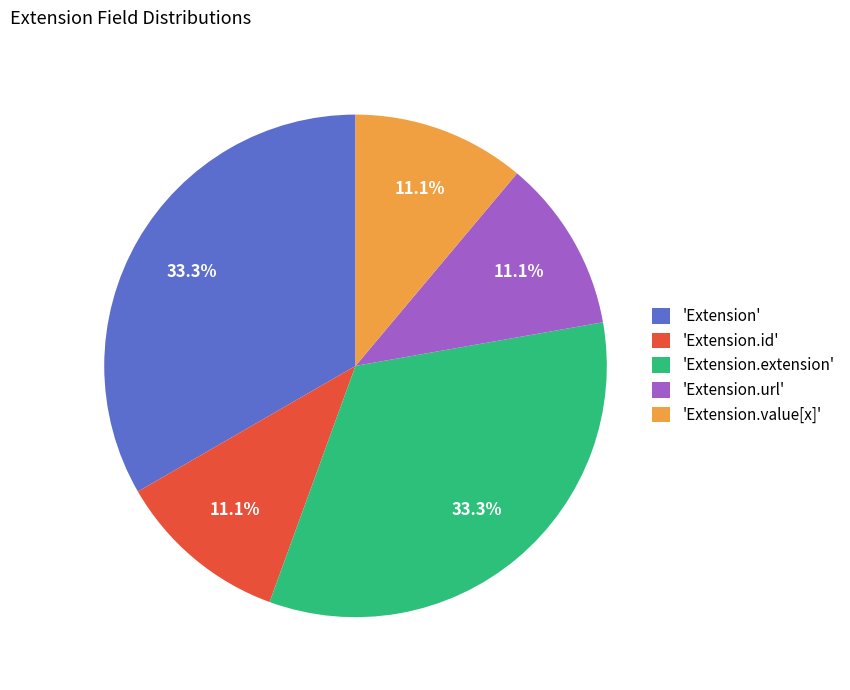

How many segments does this pie chart have?

5